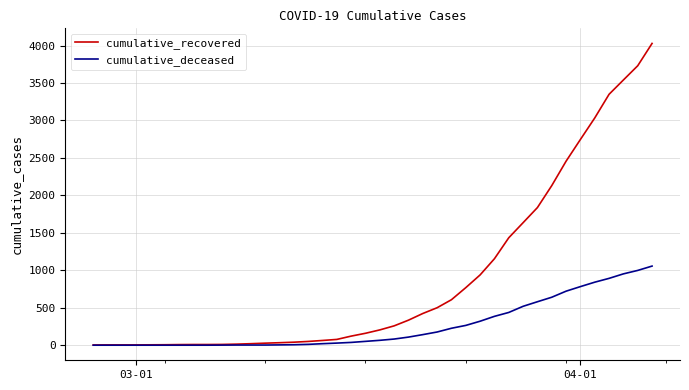

What is the average value of the cumulative_recovered series?

894